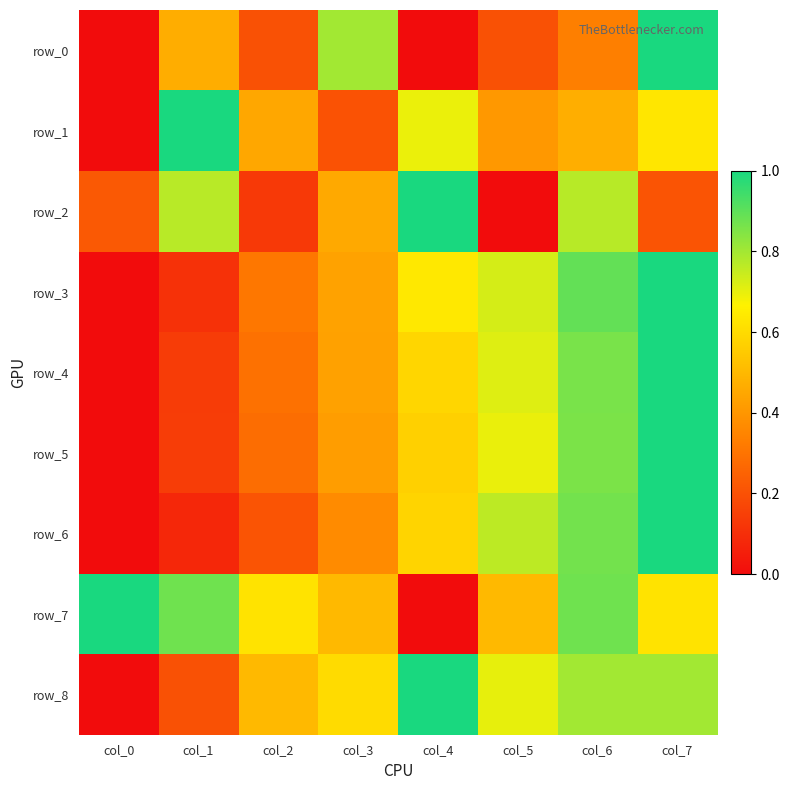

List the labels in order of row_7 value, largest first.

col_0, col_1, col_6, col_2, col_7, col_3, col_5, col_4